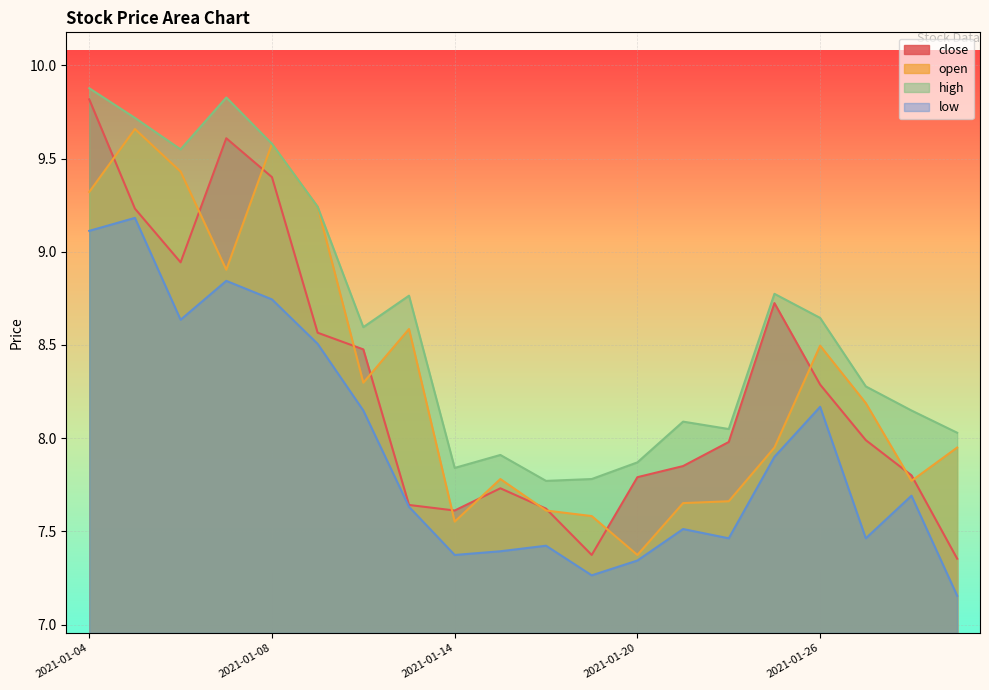

True or false: high has a value of 14.9 at 2021-01-04.

False